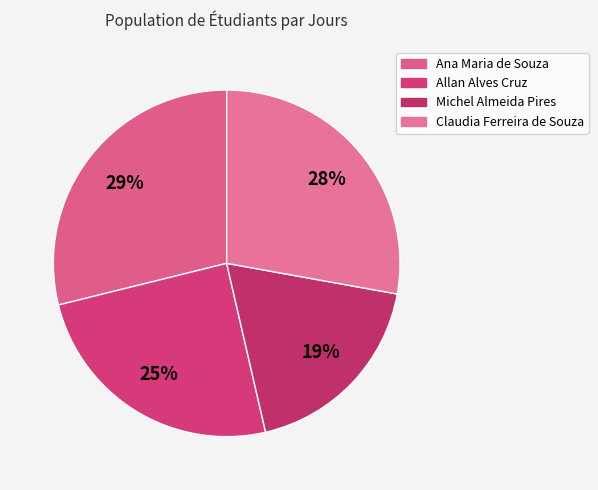

To the nearest percent, what is the combined percentage of Allan Alves Cruz and Michel Almeida Pires?

43%